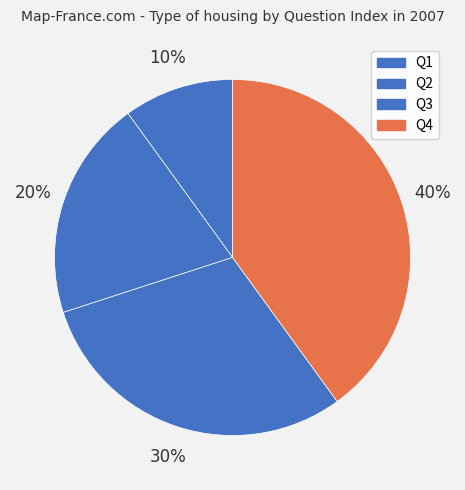

What is the smallest slice in the pie chart?

Q1